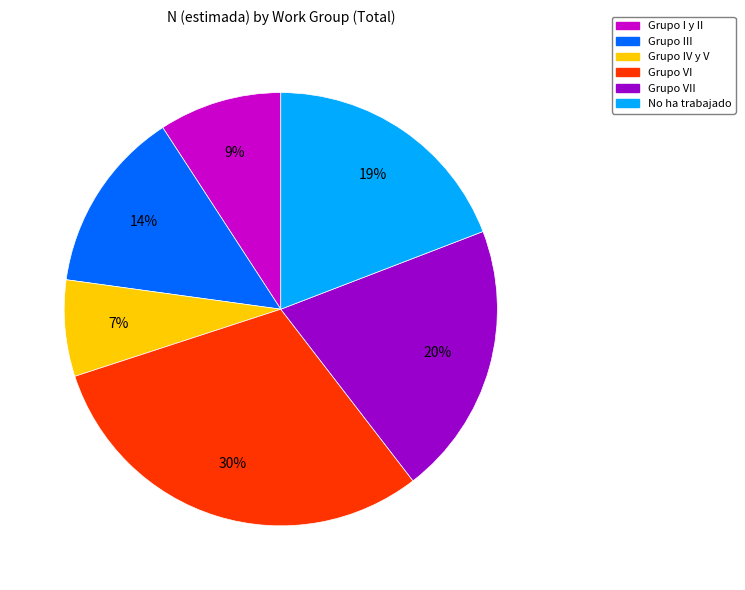

Does any single category account for the majority?

No